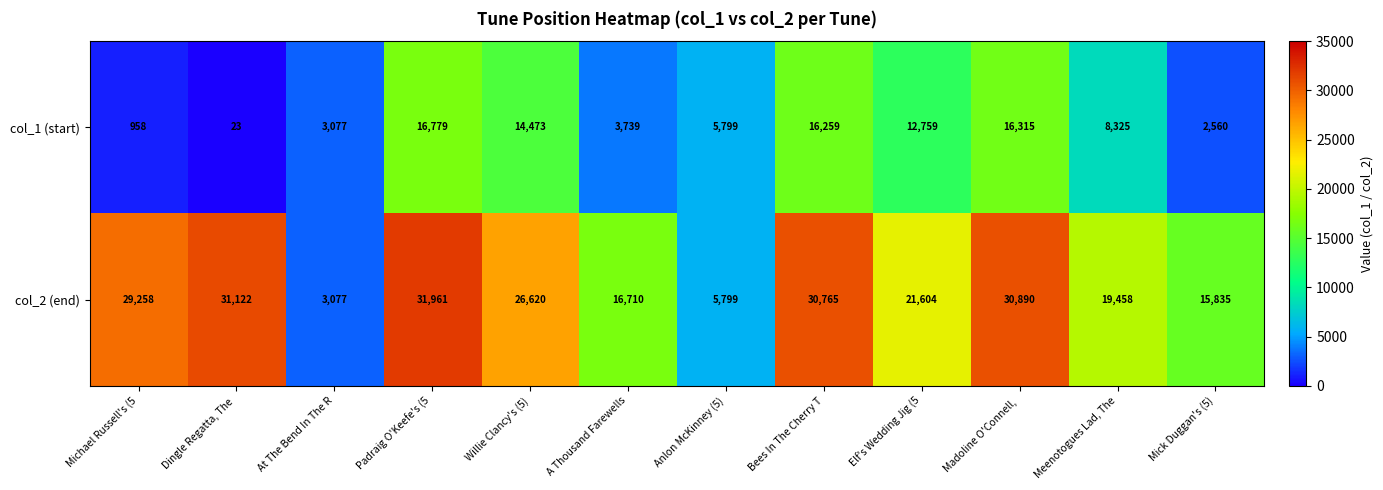

What is the average value of the col_2 (end) series?

21925